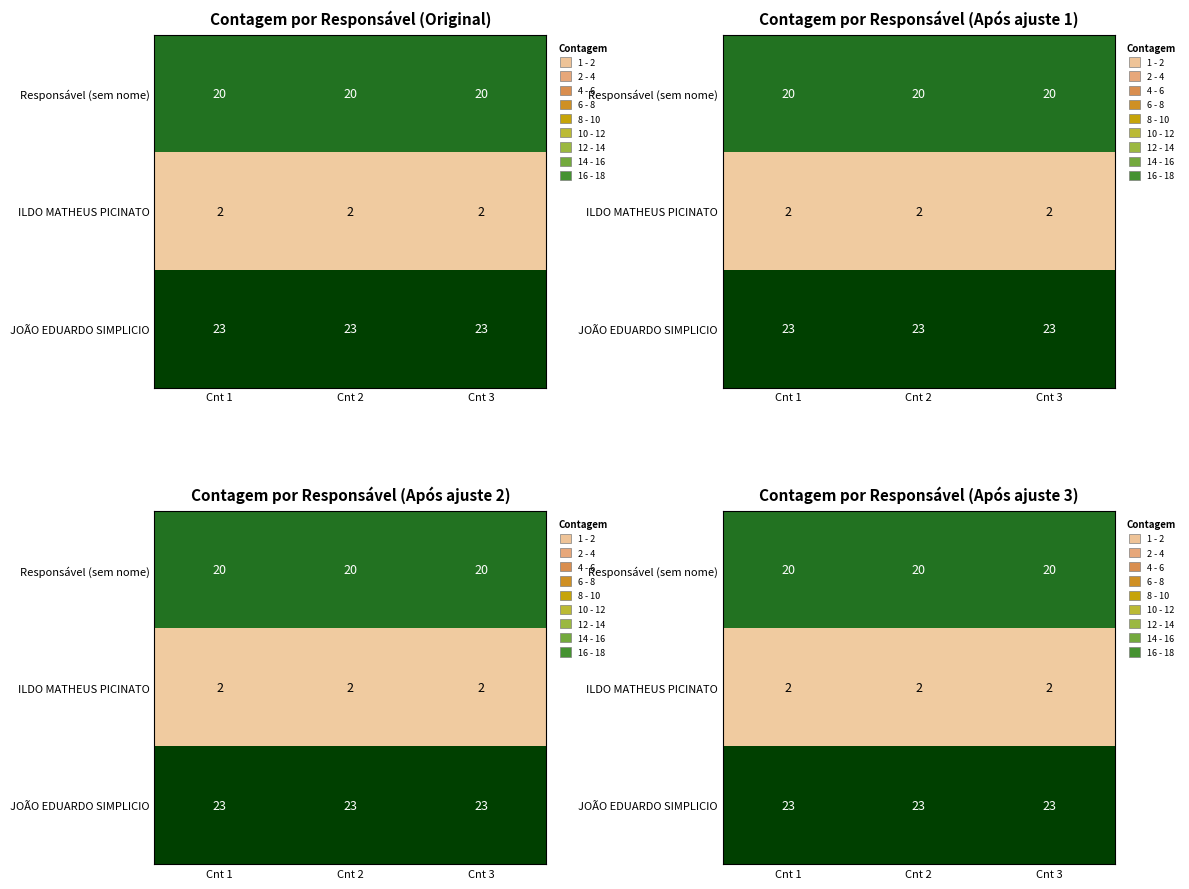

Rank the series at Cnt 1 from highest to lowest value.

JOÃO EDUARDO SIMPLICIO, Responsável (sem nome), ILDO MATHEUS PICINATO